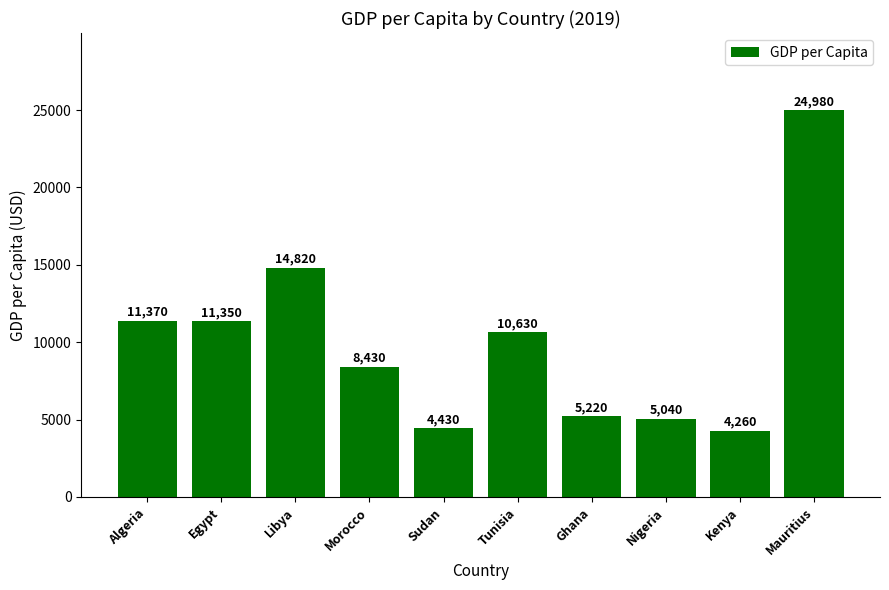

Reading left to right, extract all data points from this chart.

Algeria=11370	Egypt=11350	Libya=14820	Morocco=8430	Sudan=4430	Tunisia=10630	Ghana=5220	Nigeria=5040	Kenya=4260	Mauritius=24980